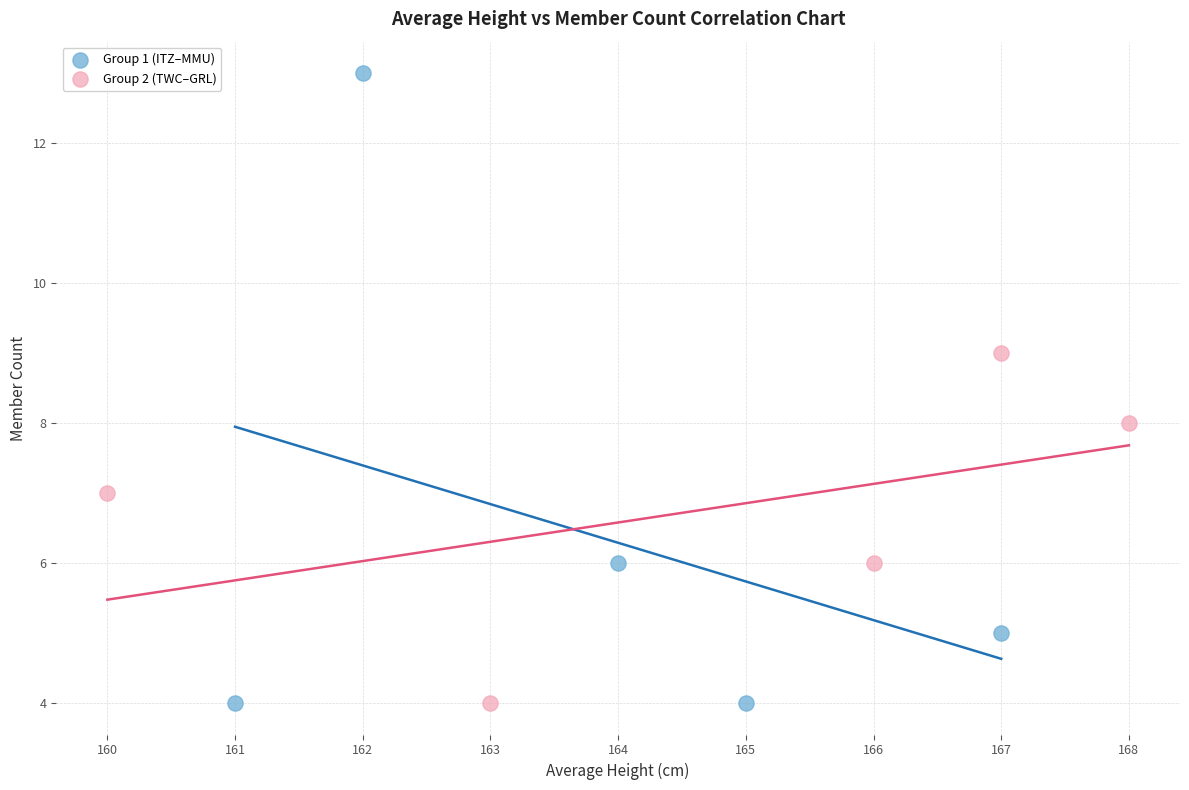

Which series reaches the maximum Y coordinate?

Group 1 (ITZ–MMU)